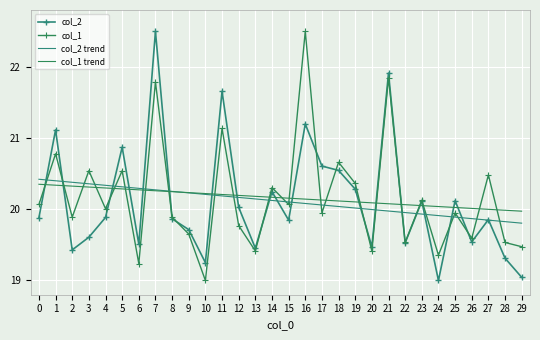

What are all the series names shown in the legend?

col_2, col_1, col_2 trend, col_1 trend